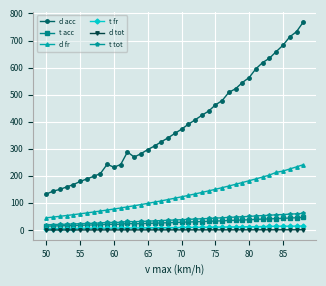

What is the maximum value shown in the chart?

768.4